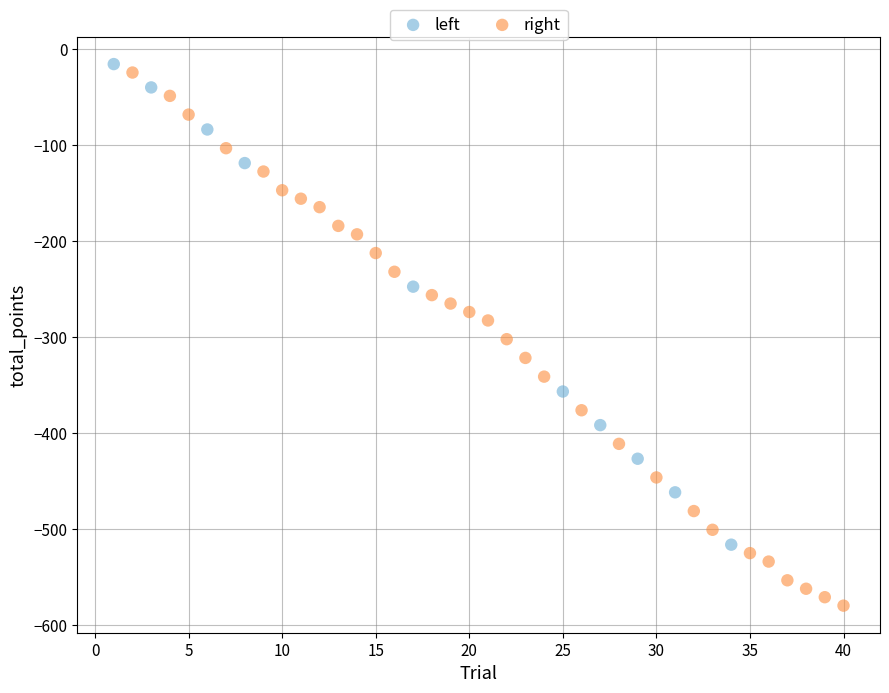

Which series has the widest spread of Y values?

right